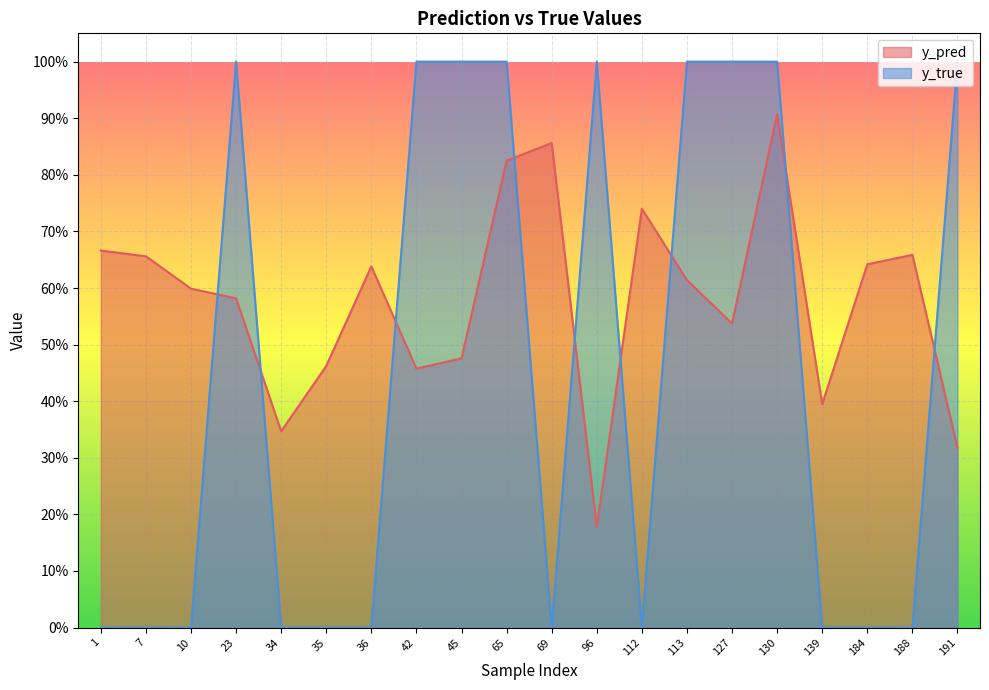

Where is y_true nearest to the value 0?

1